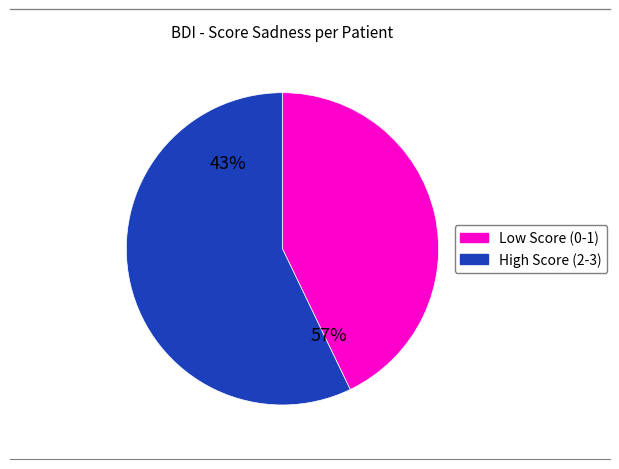

Is id004 the majority of the pie?

No